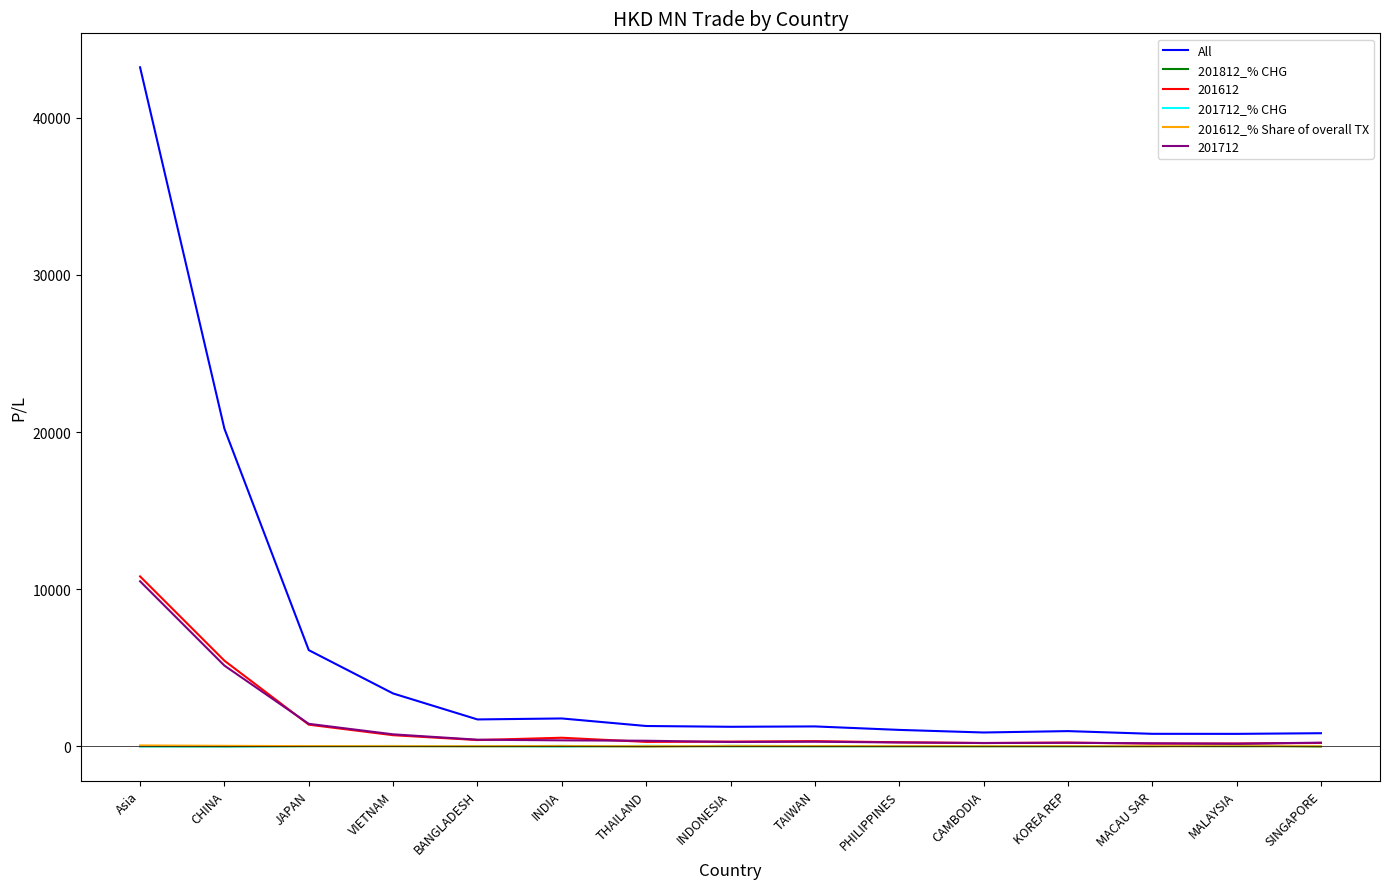

Which series has the widest spread of values?

All